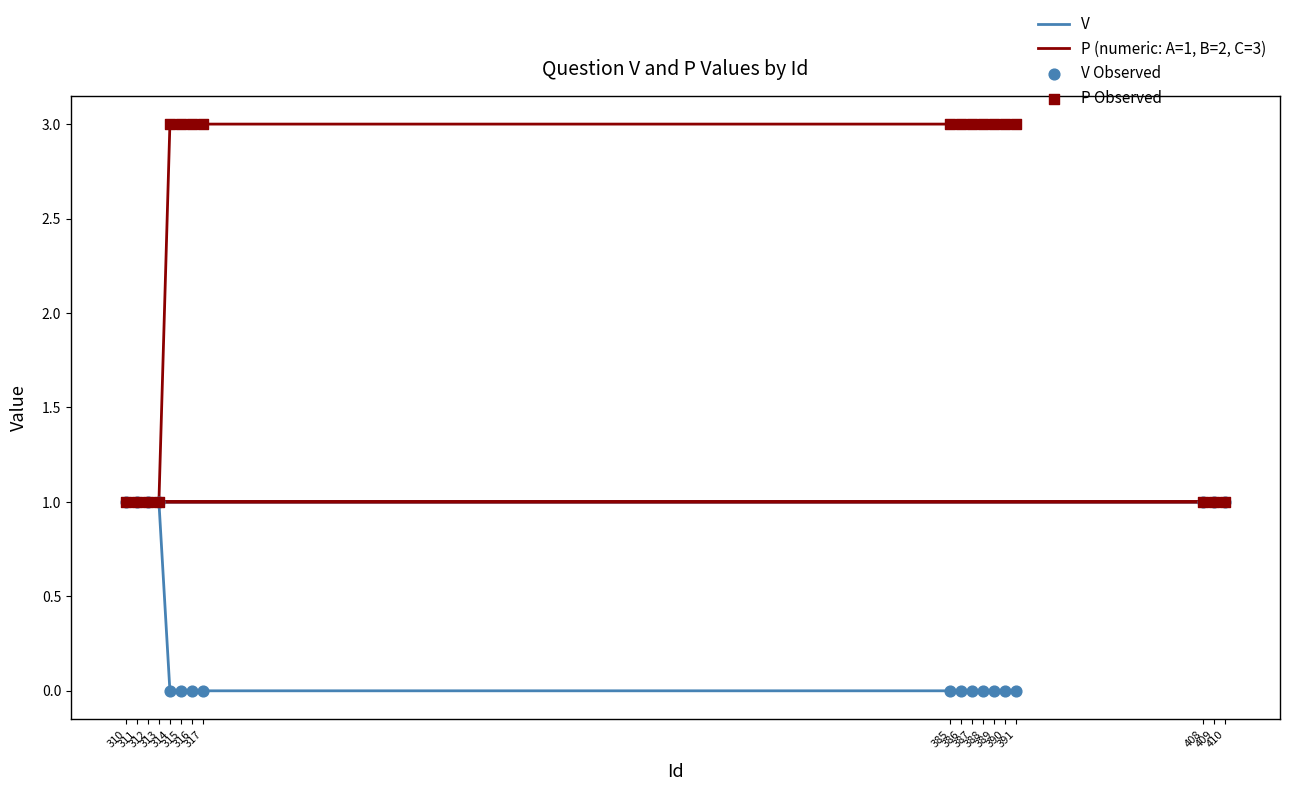

Which series has the largest Y range (max minus min)?

P (numeric: A=1, B=2, C=3)